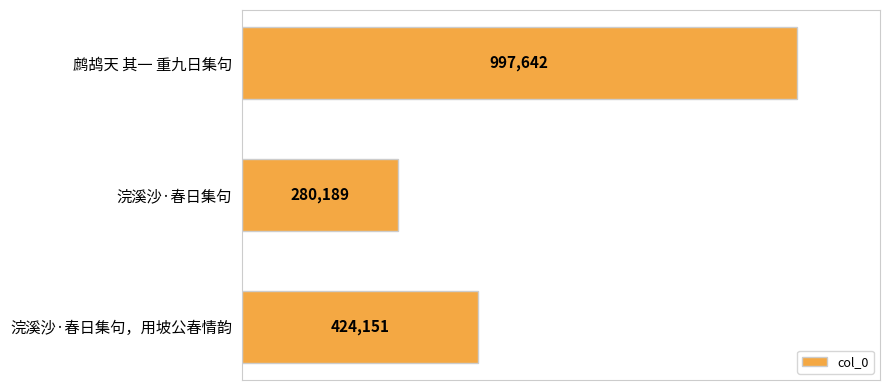

Are the bars horizontal?

Yes